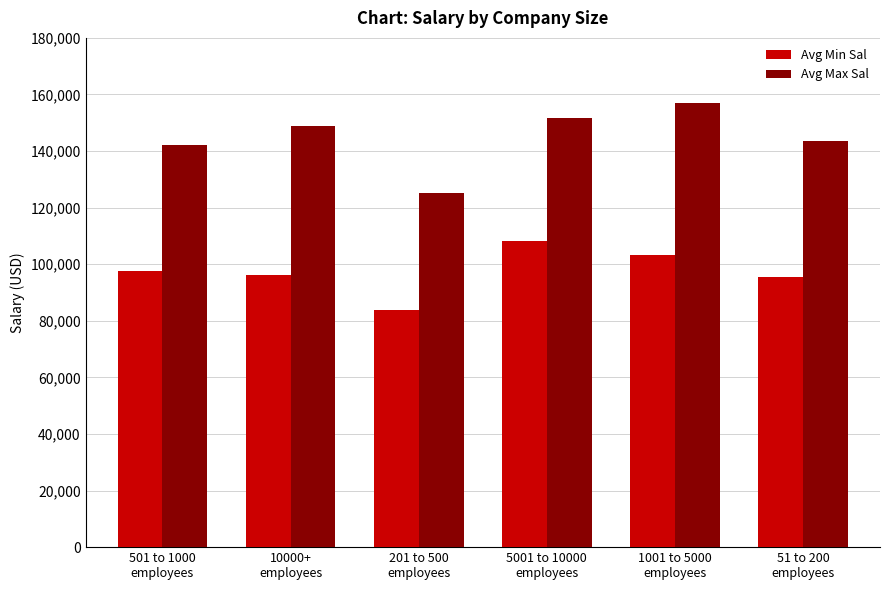

What is the label of the 6th bar from the right?

501 to 1000
employees